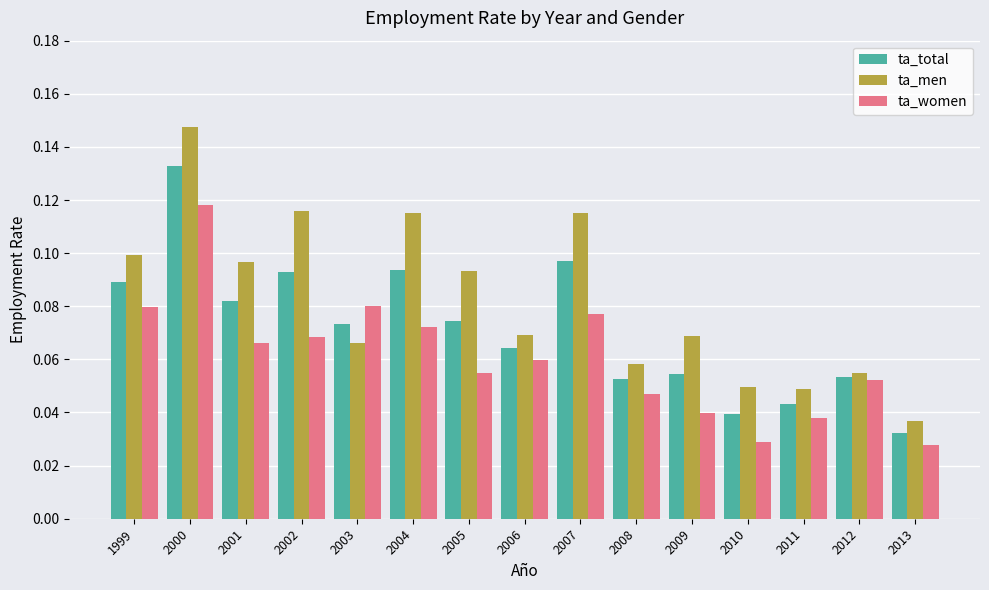

The ta_total series shows 0.0 at 1999. True or false?

False